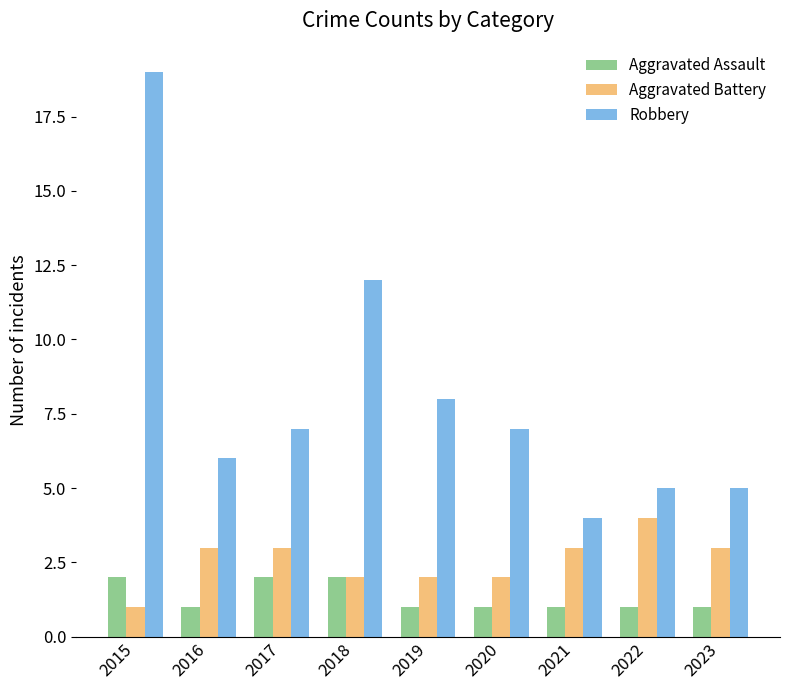

Is it true that Aggravated Assault equals 2 at 2015?

True